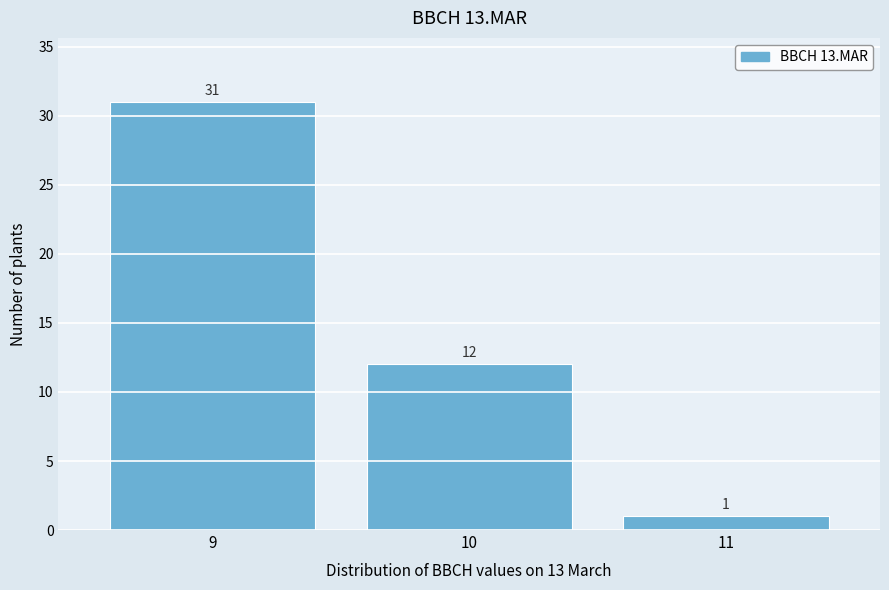

Reading left to right, what are all the values shown in this chart?

9=31	10=12	11=1